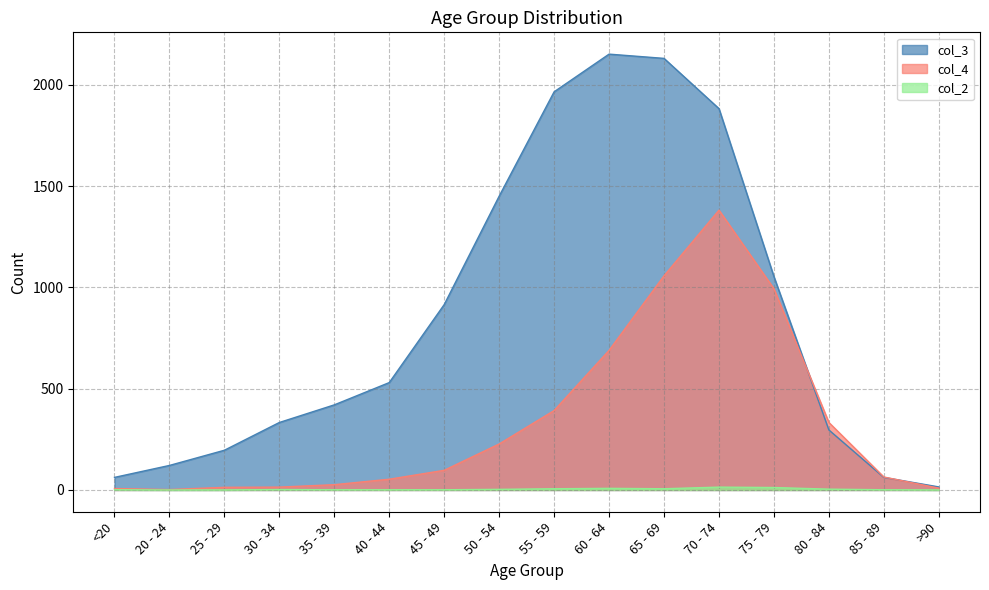

What is the label of the 5th point from the right?

70 - 74